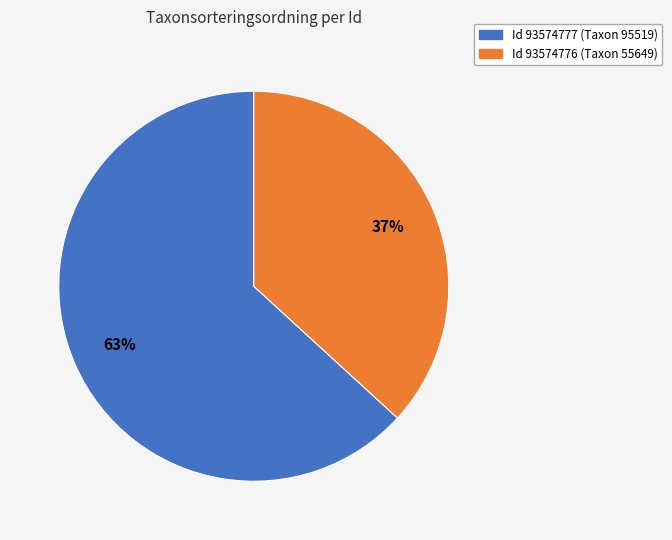

To the nearest percent, what is the difference between the largest and smallest slice percentages?

26%